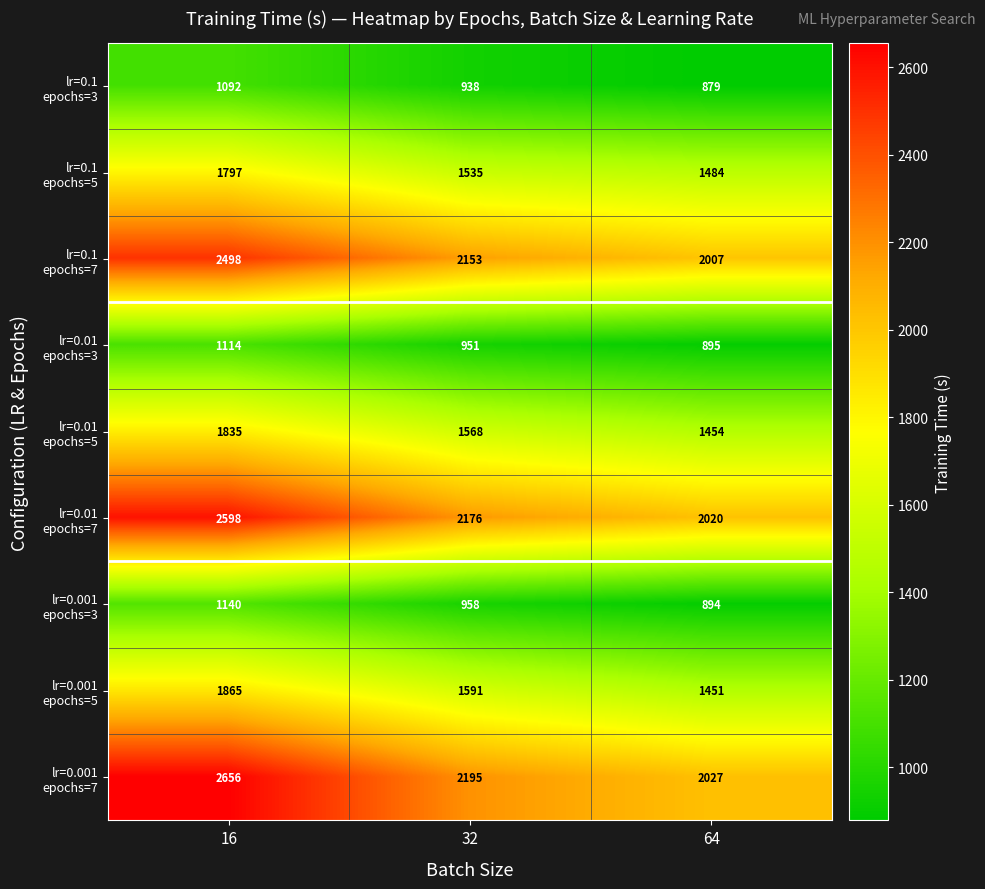

What is the smallest value displayed?

879